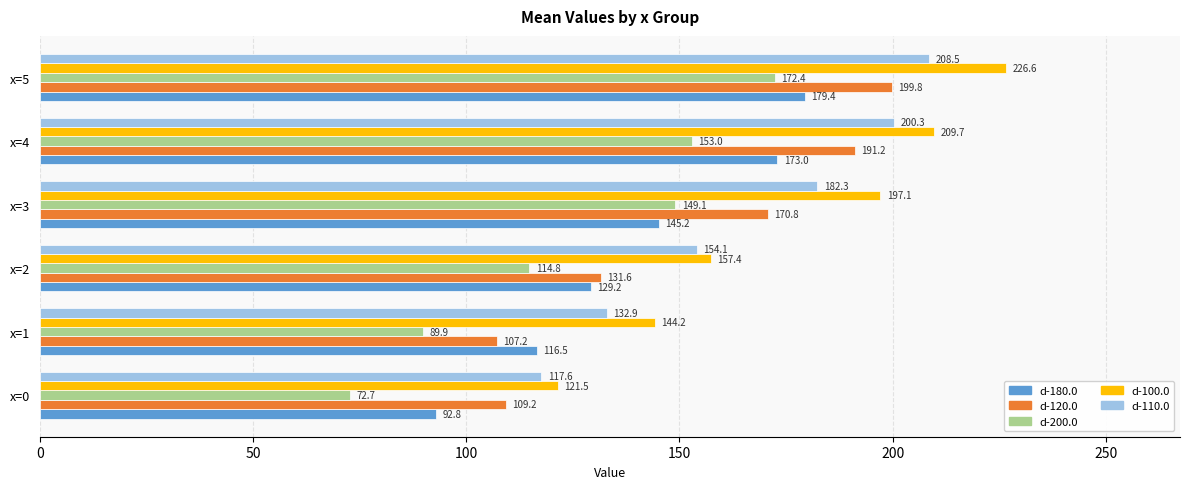

Is it true that d-120.0 equals 276.7 at x=5?

False